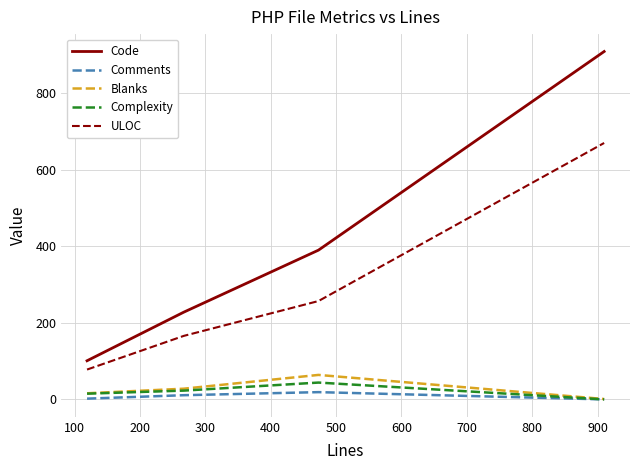

What is the maximum value shown in the chart?

909